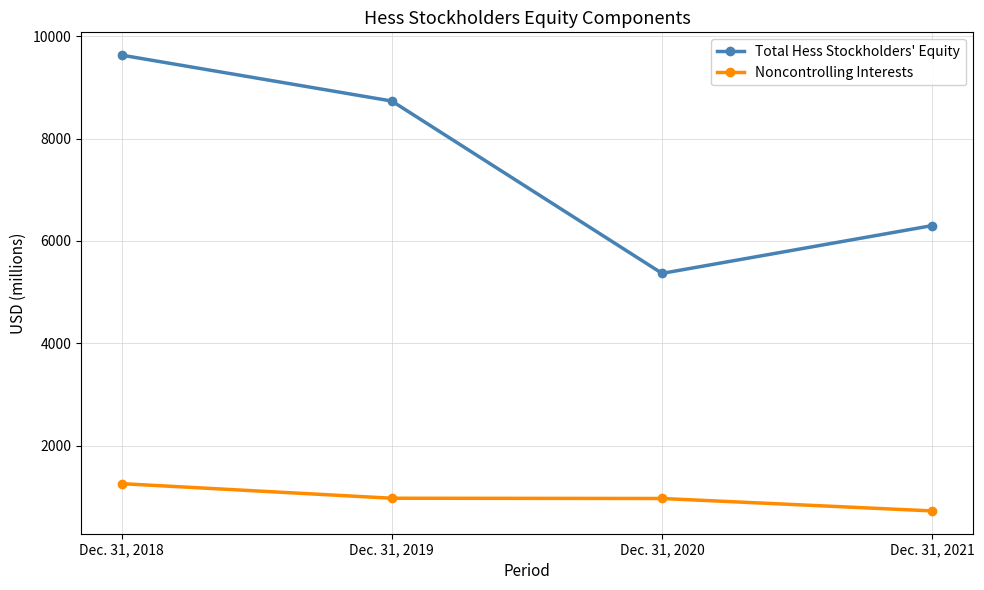

What is the lowest value of the Noncontrolling Interests series?

726